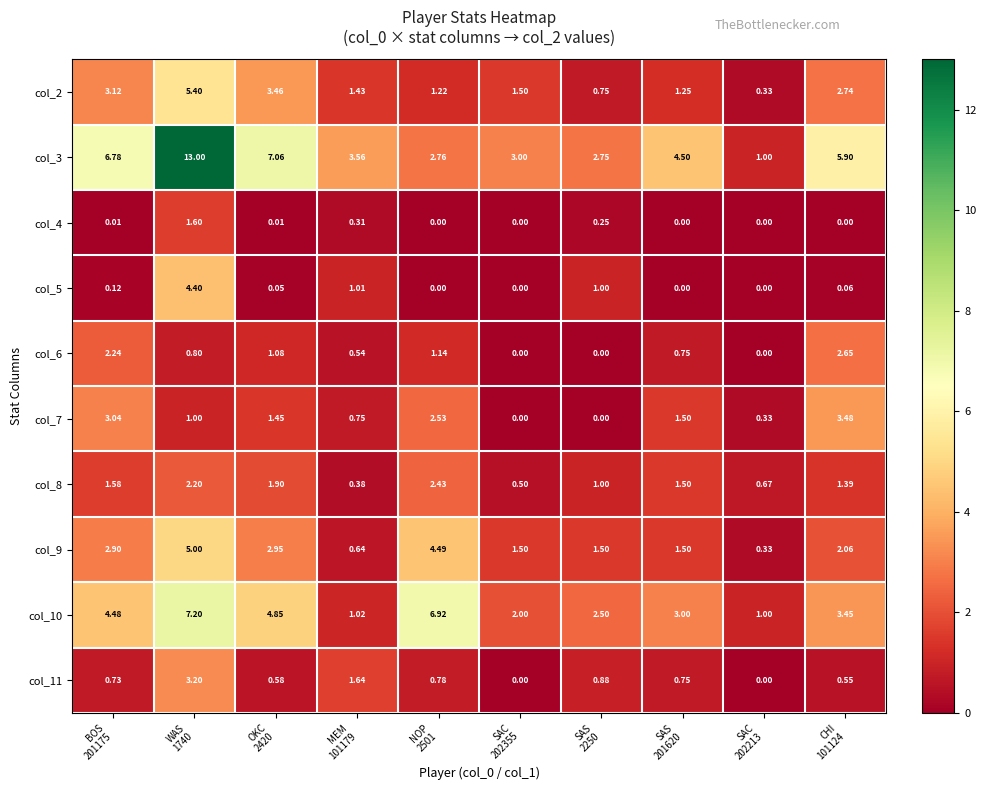

At SAS 201620, list the series in order from smallest to largest.

col_4, col_5, col_6, col_11, col_2, col_7, col_8, col_9, col_10, col_3